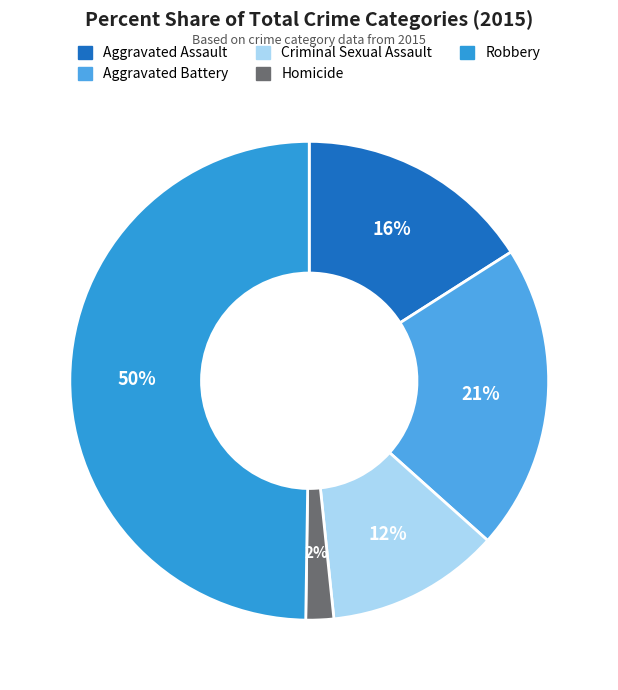

Which category has the biggest portion of the pie?

Robbery